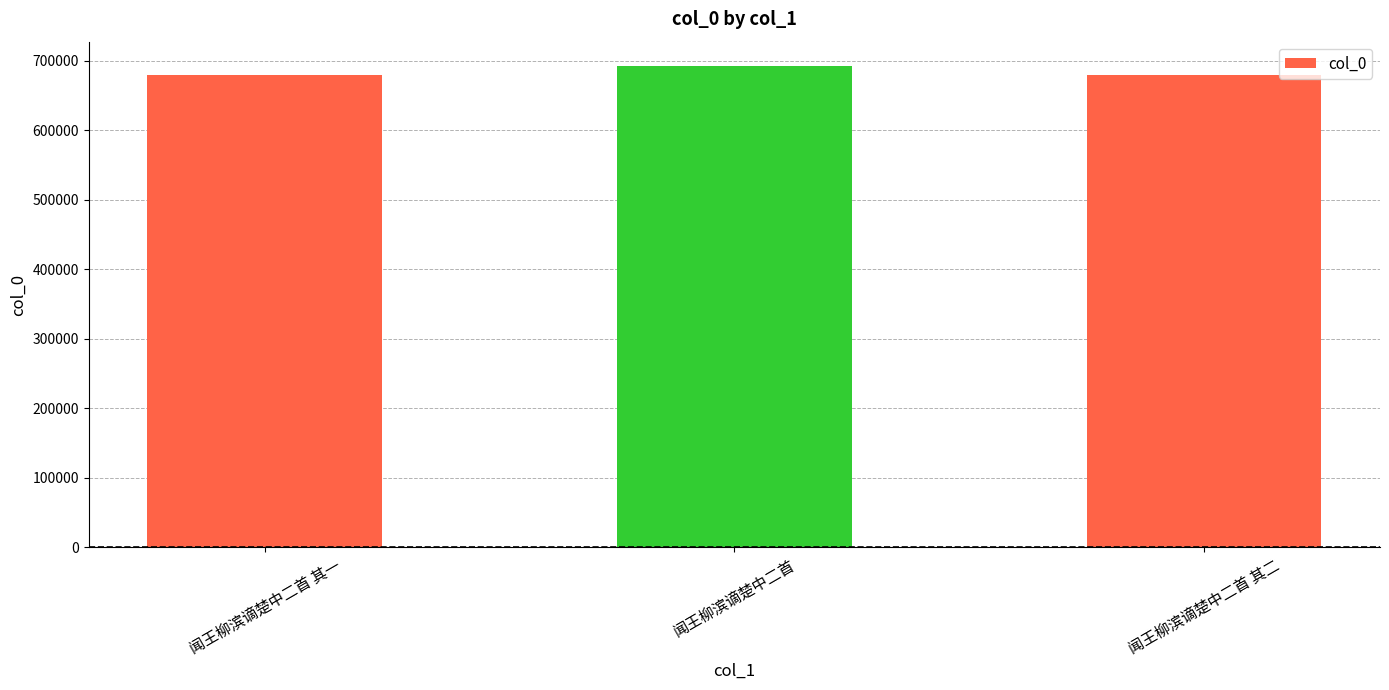

Read the value at 闻王柳滨谪楚中二首.

692966